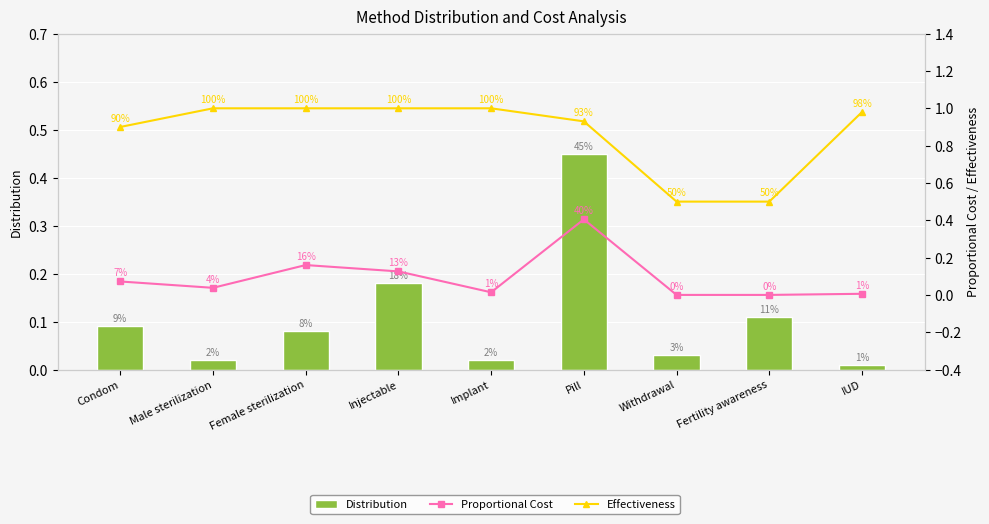

The Effectiveness series shows 1.0 at Male sterilization. True or false?

True